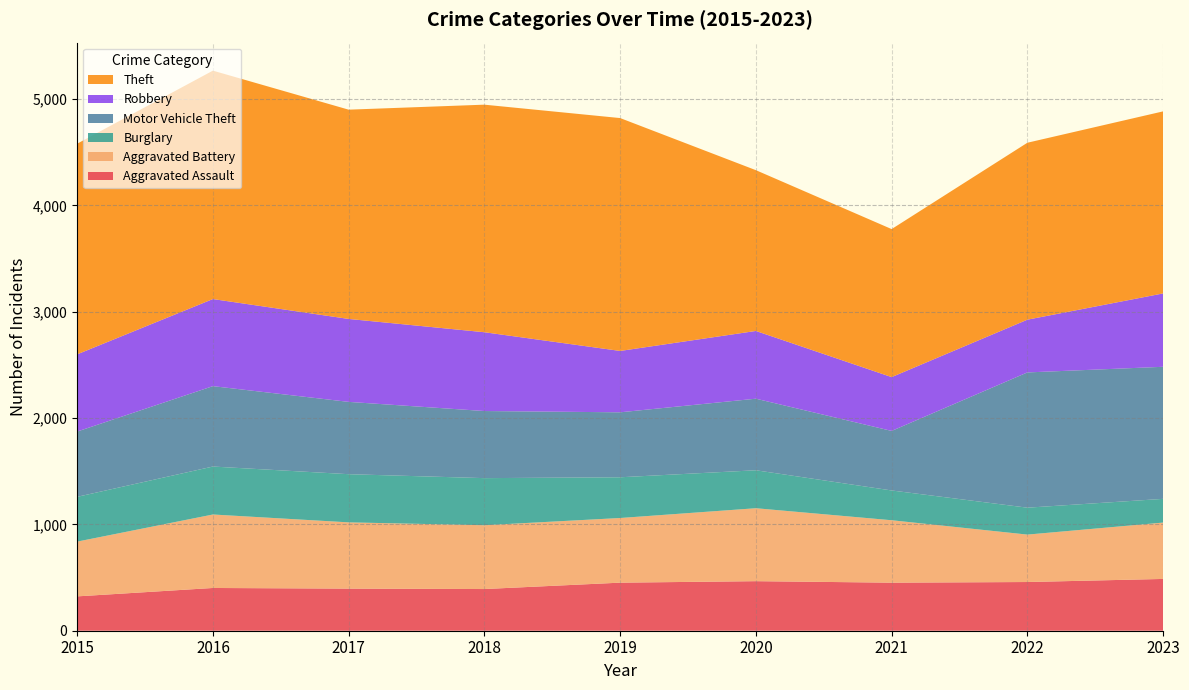

Reading left to right, extract all data points from this chart.

Aggravated Assault: 323	402	396	392	452	466	452	458	487
Aggravated Battery: 515	691	623	600	608	686	587	446	530
Burglary: 421	451	453	443	383	357	280	253	223
Motor Vehicle Theft: 614	756	680	631	611	673	560	1272	1242
Robbery: 726	819	780	741	577	637	506	496	690
Theft: 1981	2148	1968	2140	2190	1512	1392	1664	1712